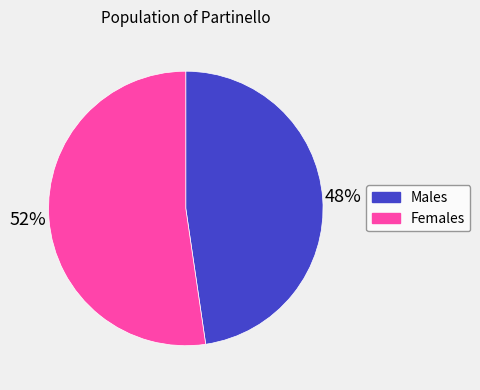

To the nearest percent, what is the combined percentage of Males and Females?

100%